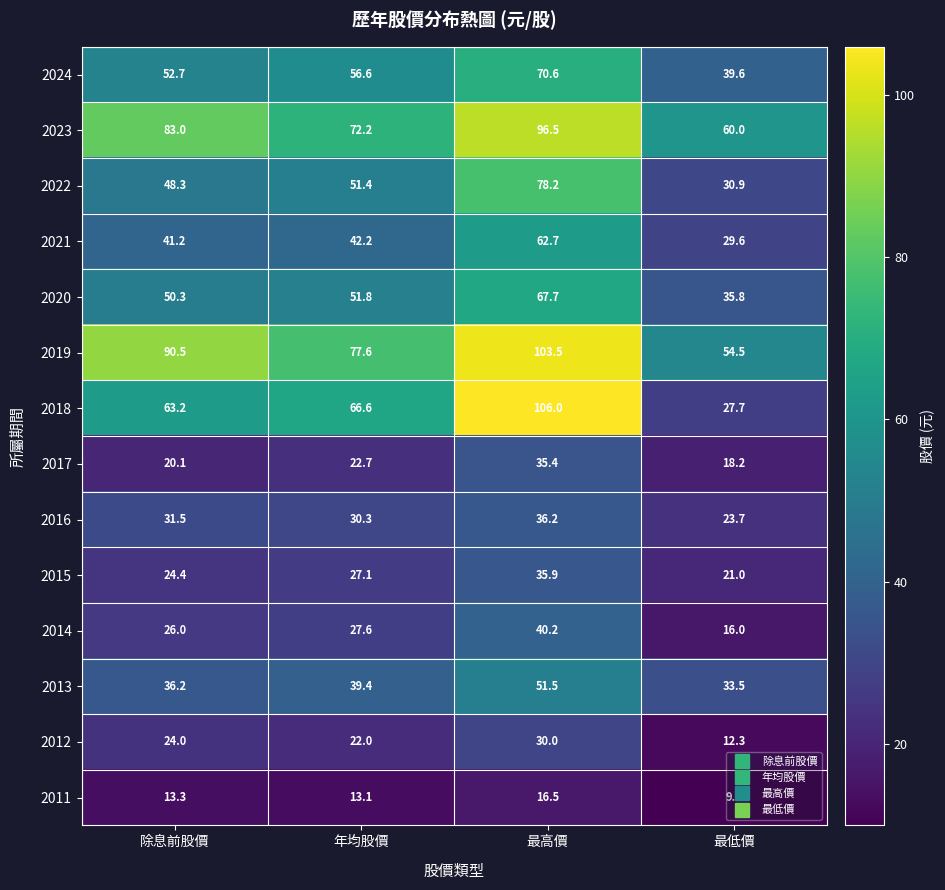

Which series has the largest total across all categories?

2019